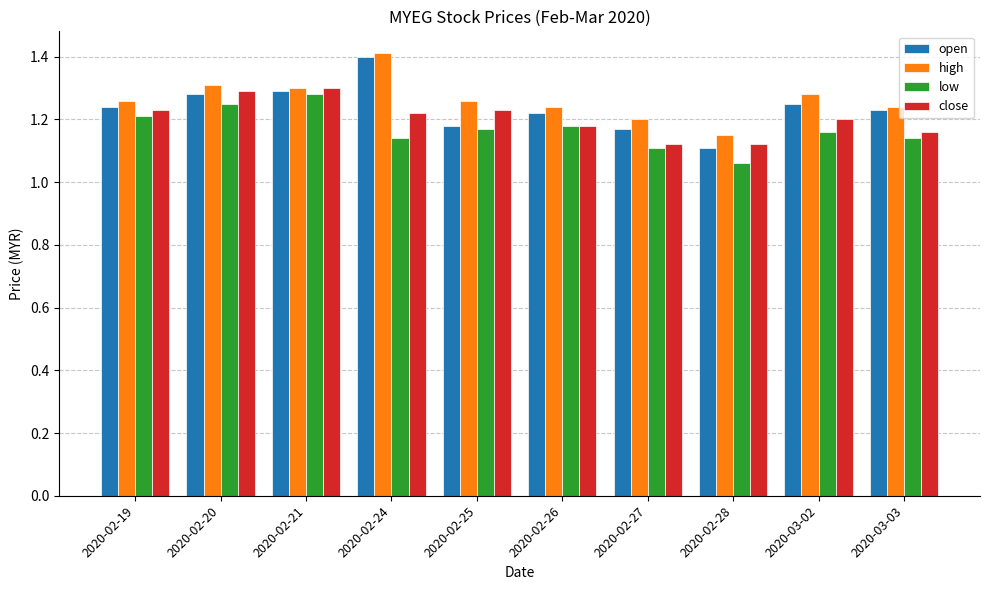

What position from the right is 2020-02-27?

4